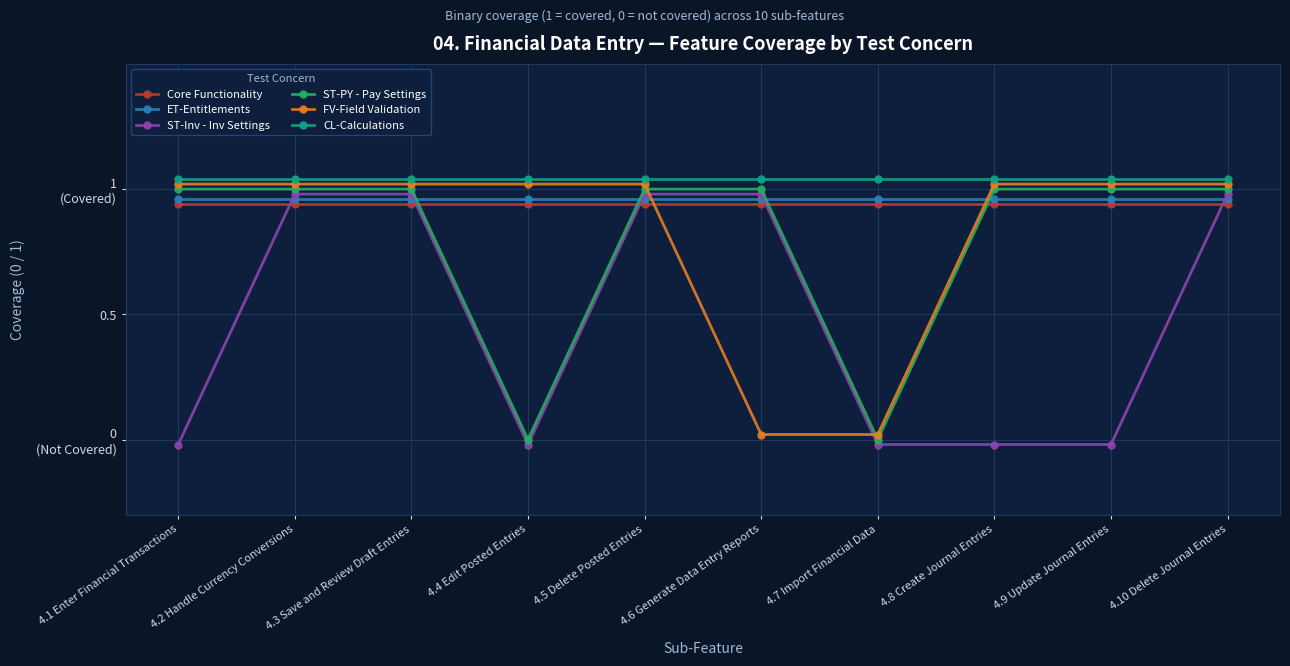

True or false: ET-Entitlements has more than 1 interior local peaks.

False